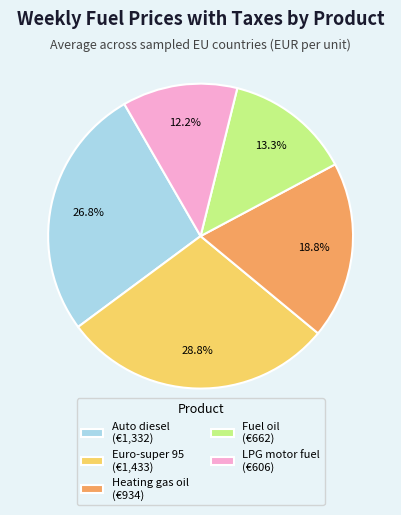

Rank the categories by value from highest to lowest.

Euro-super 95 (€1,433), Auto diesel (€1,332), Heating gas oil (€934), Fuel oil (€662), LPG motor fuel (€606)